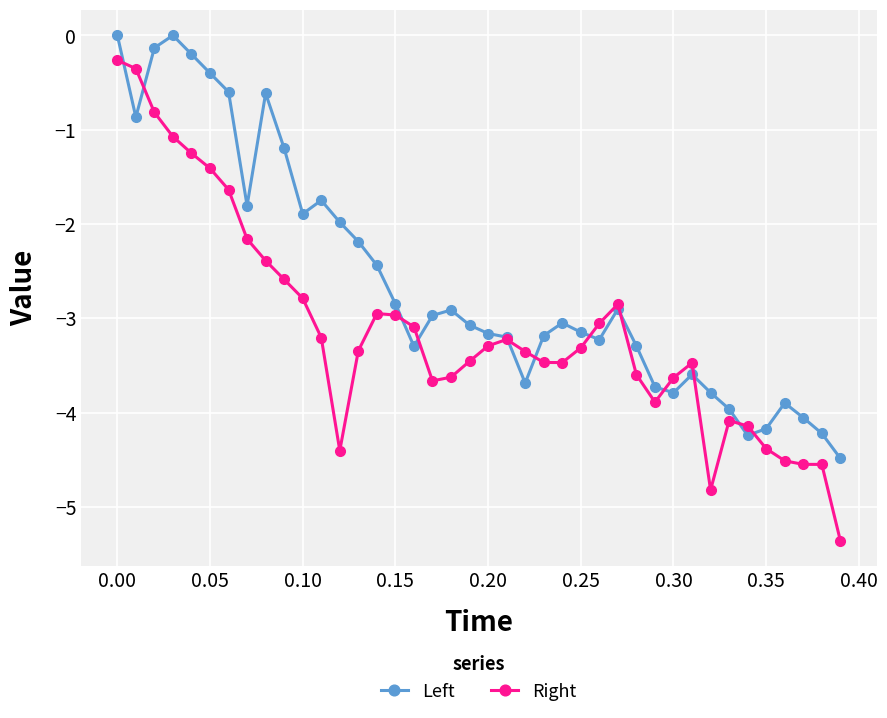

In Left, how many points are higher than both neighbors (excluding endpoints)?

8